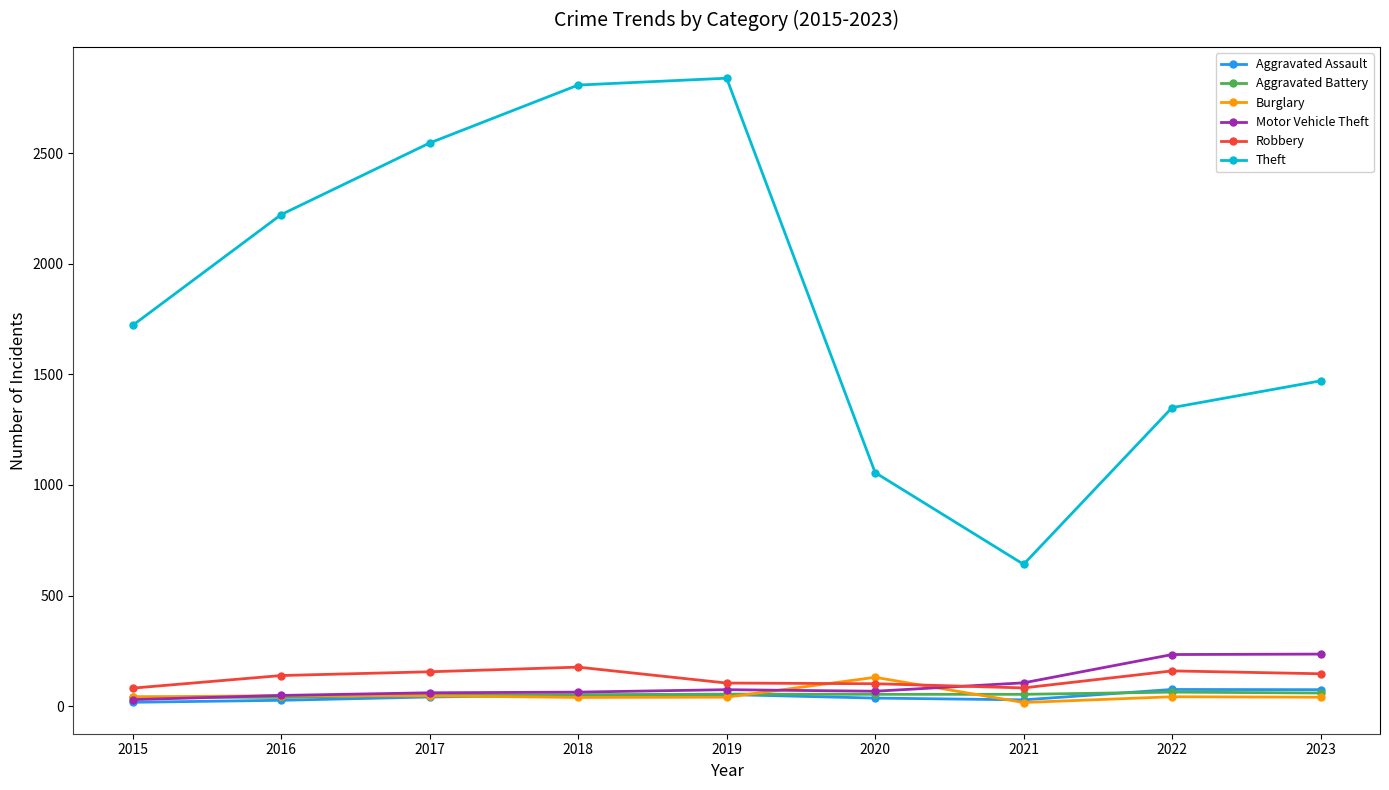

Is the value of Aggravated Battery at 2021 greater than the value of Theft at 2019?

No